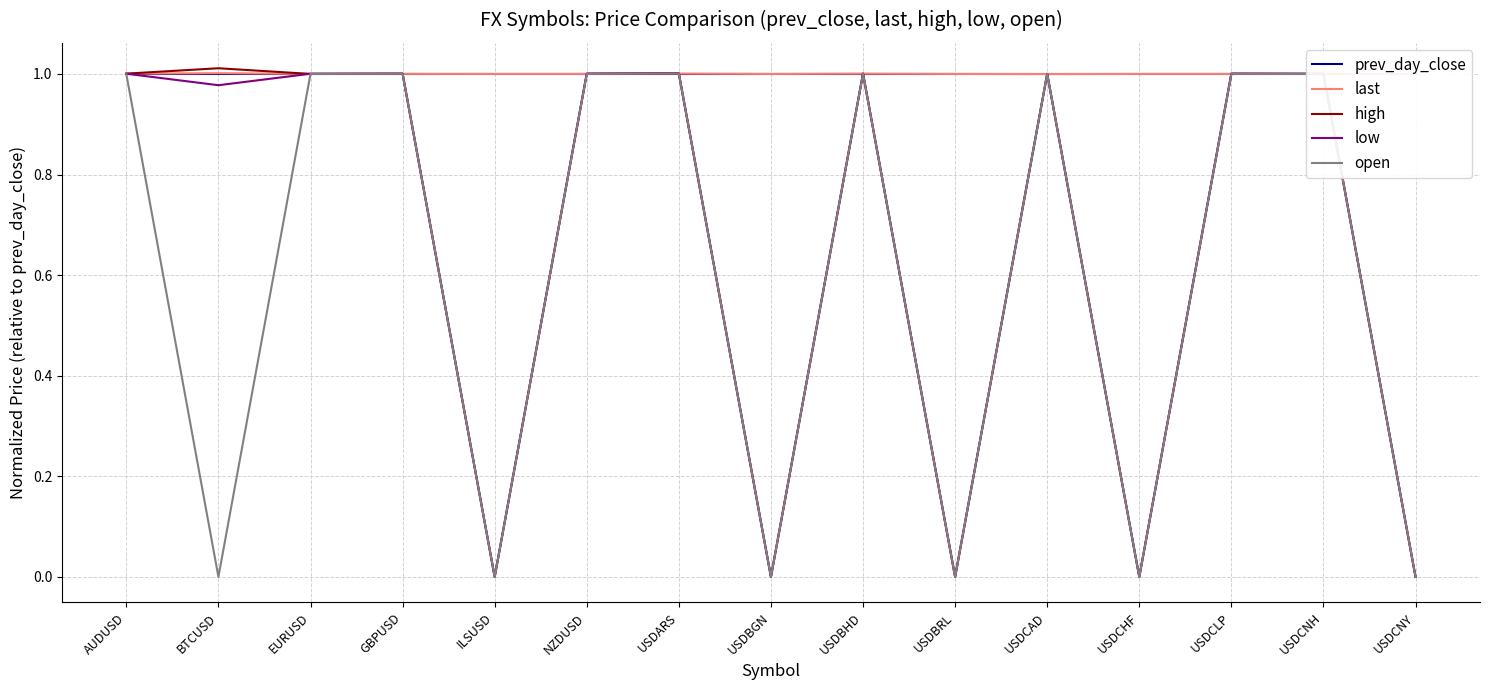

The high series shows 1.6 at BTCUSD. True or false?

False